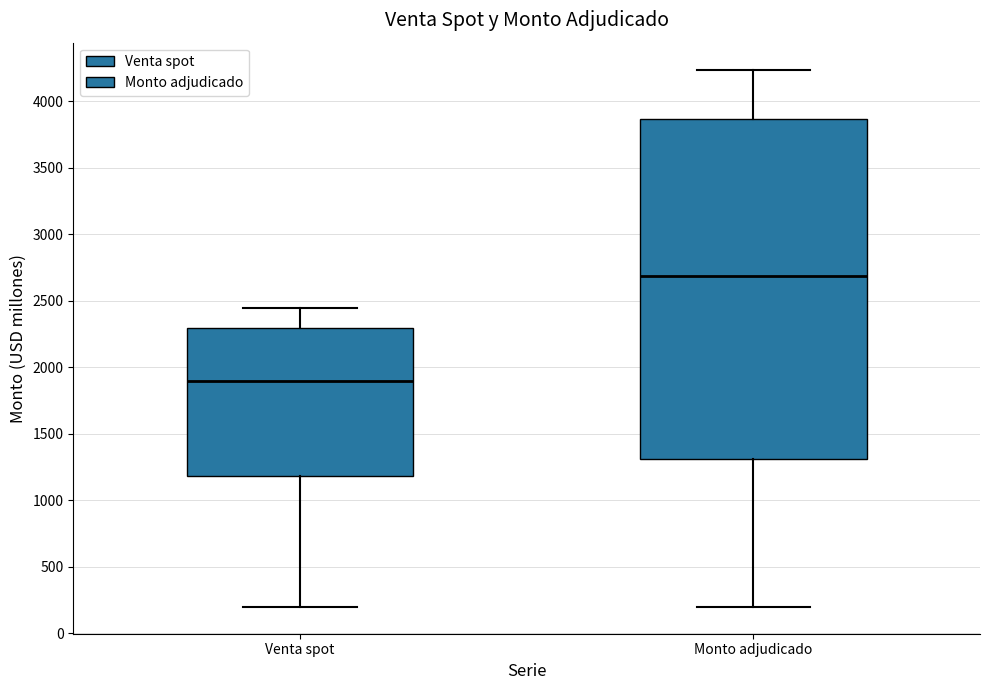

Reading left to right, transcribe this box plot: for each box, give where its median line is, the range the box spans, and where its two whiskers end, as read against the y-axis. The values are not printed on the chart, so give them approximately, as read against the axis.

Venta spot: median 1900, box 1200 to 2300, whiskers 200 to 2450
Monto adjudicado: median 2700, box 1300 to 3850, whiskers 200 to 4250